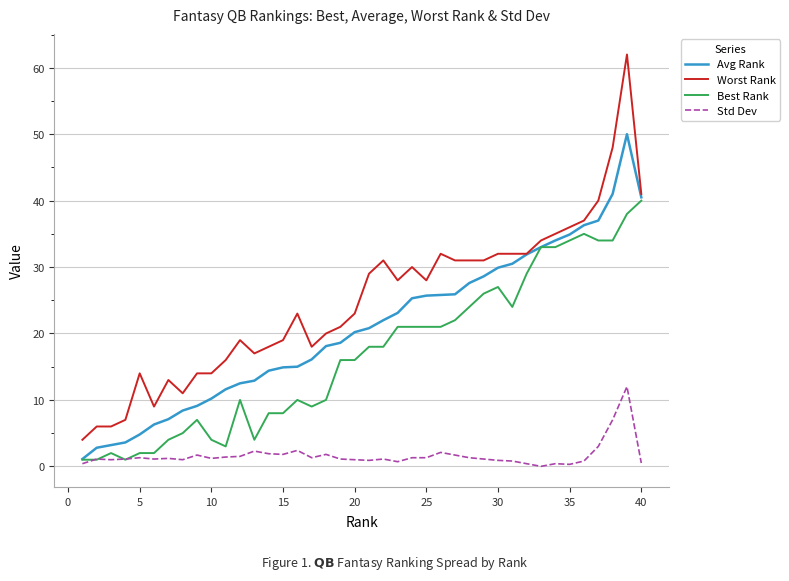

Rank the series by their average value, from highest to lowest.

Worst Rank, Avg Rank, Best Rank, Std Dev